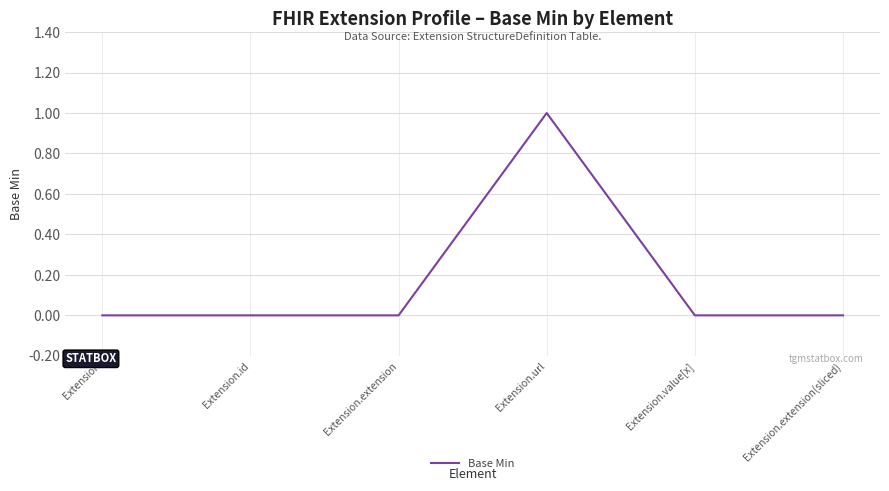

Count the number of data series in this chart.

1